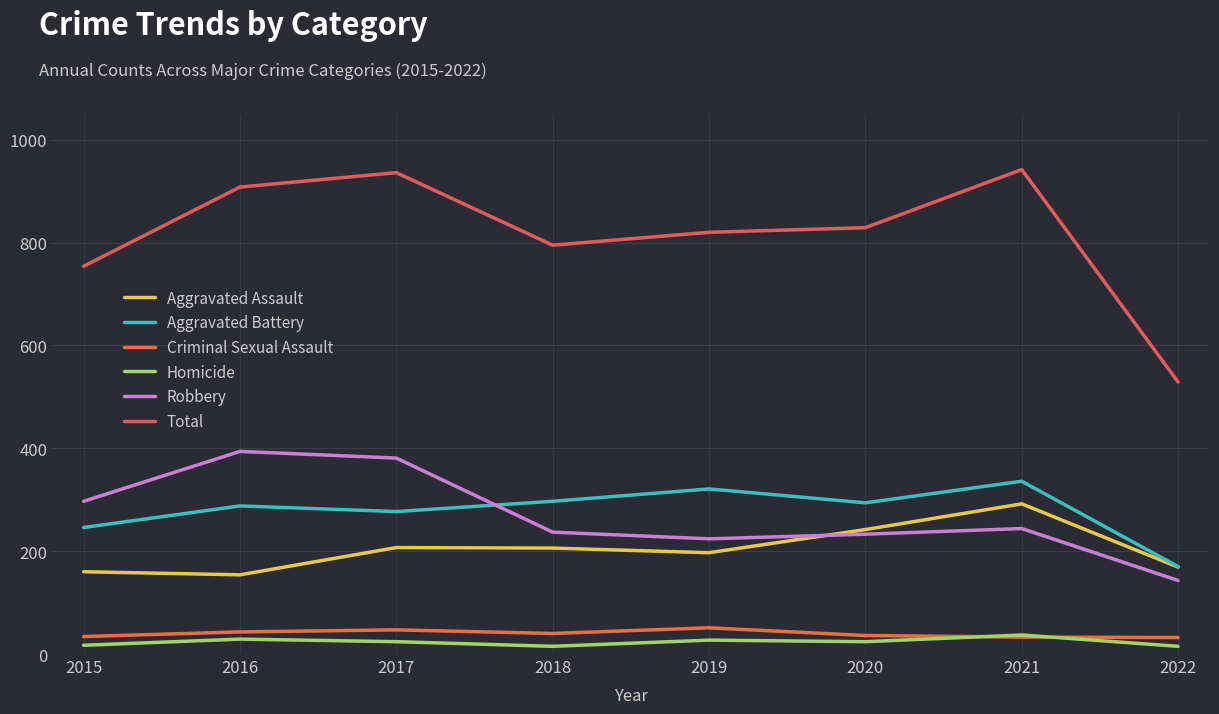

Reading left to right, transcribe all the data shown in this chart.

Aggravated Assault: 2015=160	2016=154	2017=207	2018=206	2019=197	2020=242	2021=292	2022=169
Aggravated Battery: 2015=246	2016=288	2017=277	2018=297	2019=321	2020=294	2021=336	2022=170
Criminal Sexual Assault: 2015=34	2016=43	2017=47	2018=40	2019=51	2020=36	2021=33	2022=32
Homicide: 2015=17	2016=29	2017=24	2018=15	2019=27	2020=24	2021=37	2022=15
Robbery: 2015=297	2016=394	2017=381	2018=237	2019=224	2020=233	2021=244	2022=143
Total: 2015=754	2016=908	2017=936	2018=795	2019=820	2020=829	2021=942	2022=529